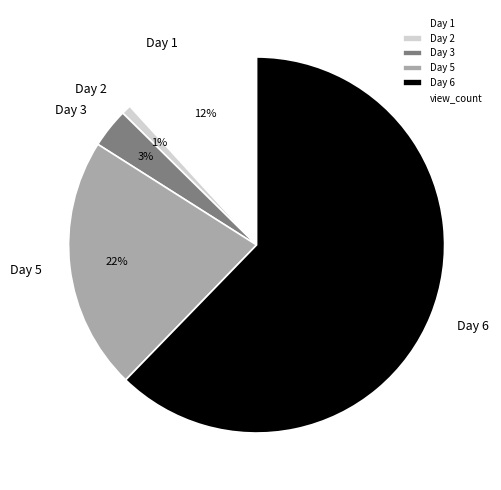

To the nearest percent, what is the difference between the largest and smallest slice percentages?

61%